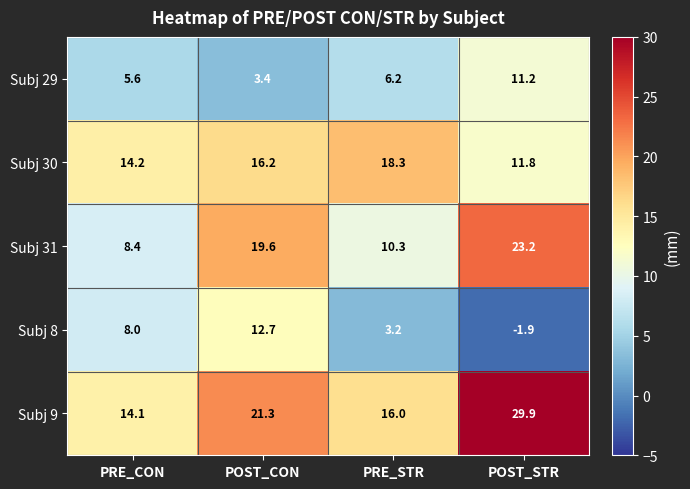

At which category does the chart reach its minimum across all series?

POST_STR